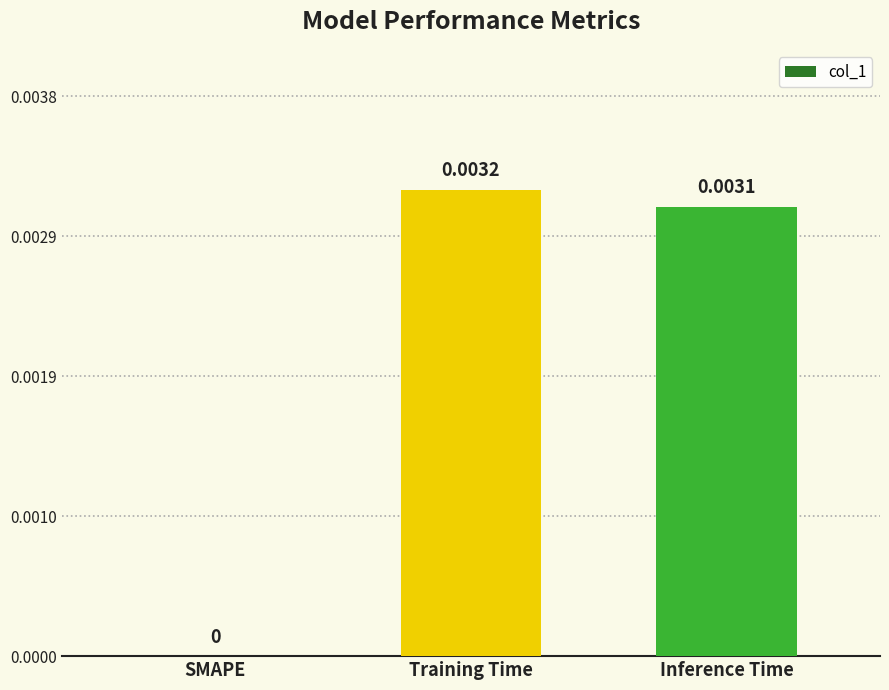

Which label corresponds to the largest value in the chart?

Training Time